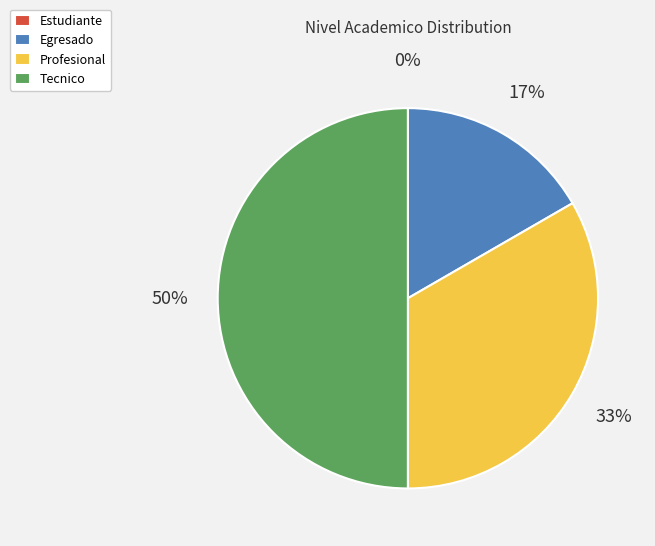

What percentage is the Tecnico slice, to the nearest percent?

50%